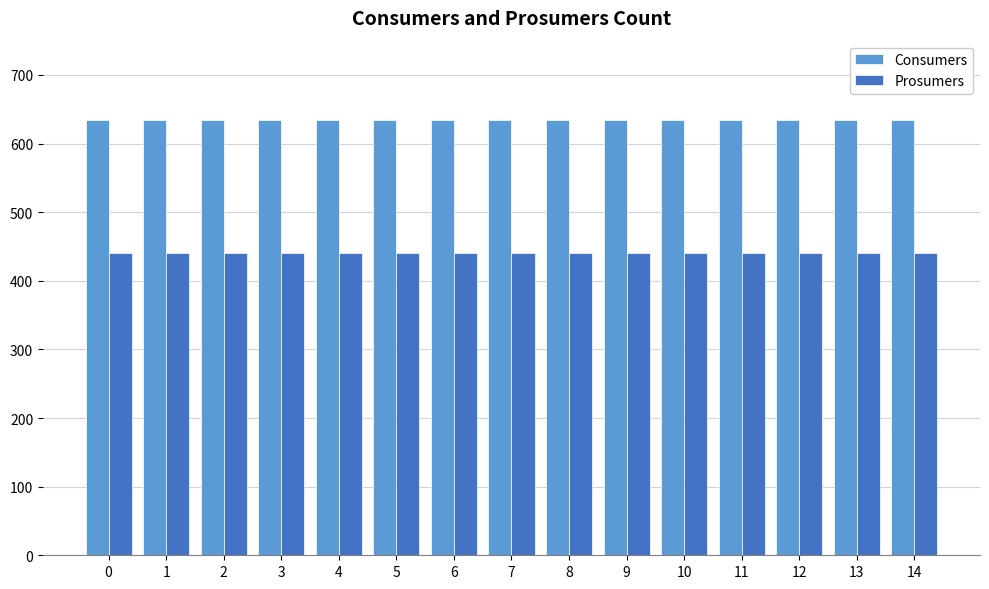

What is the lowest value of the Consumers series?

635